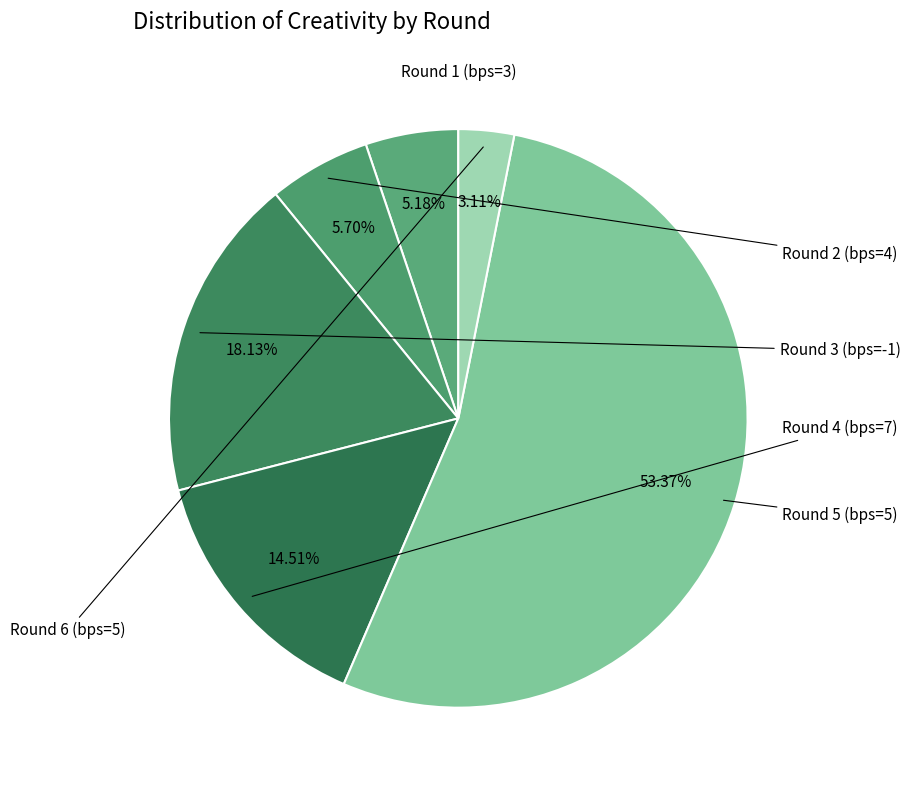

Which category has the smallest portion of the pie?

Round 6 (bps=5)